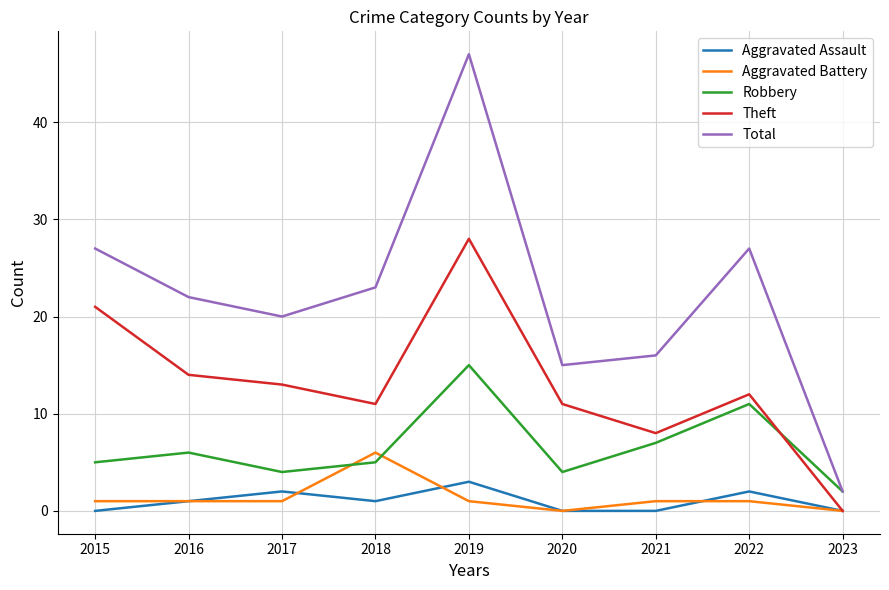

True or false: Aggravated Assault and Robbery cross at least once.

False